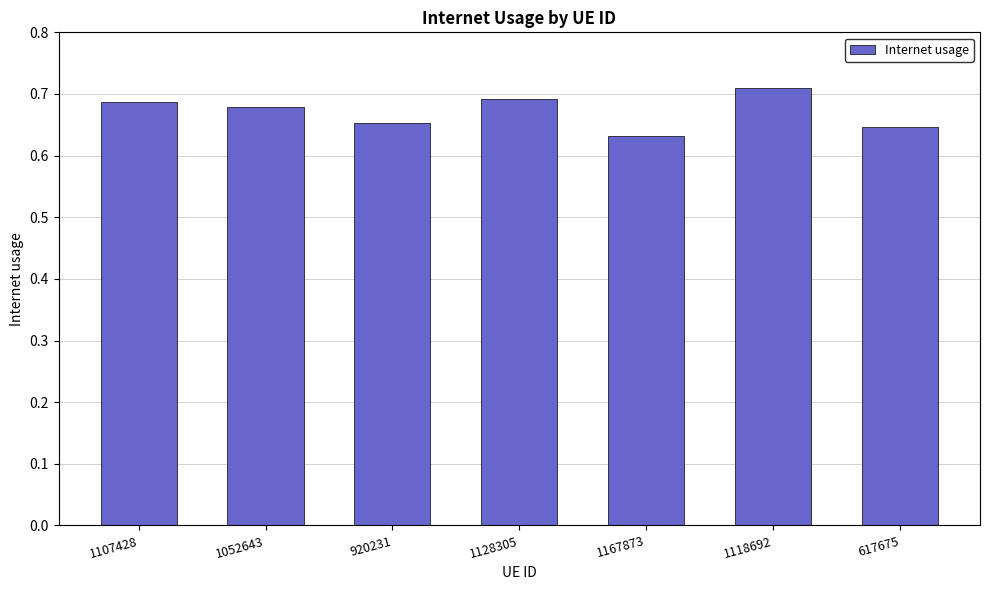

The value at 1167873 is 1.0. True or false?

False